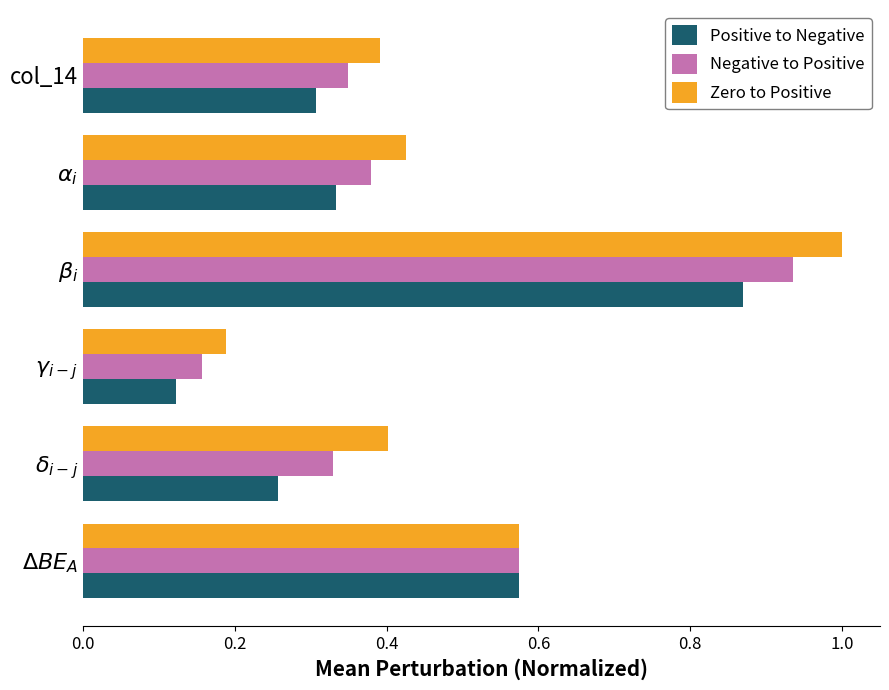

What is the difference between the maximum and minimum values in the Positive to Negative series?

0.7